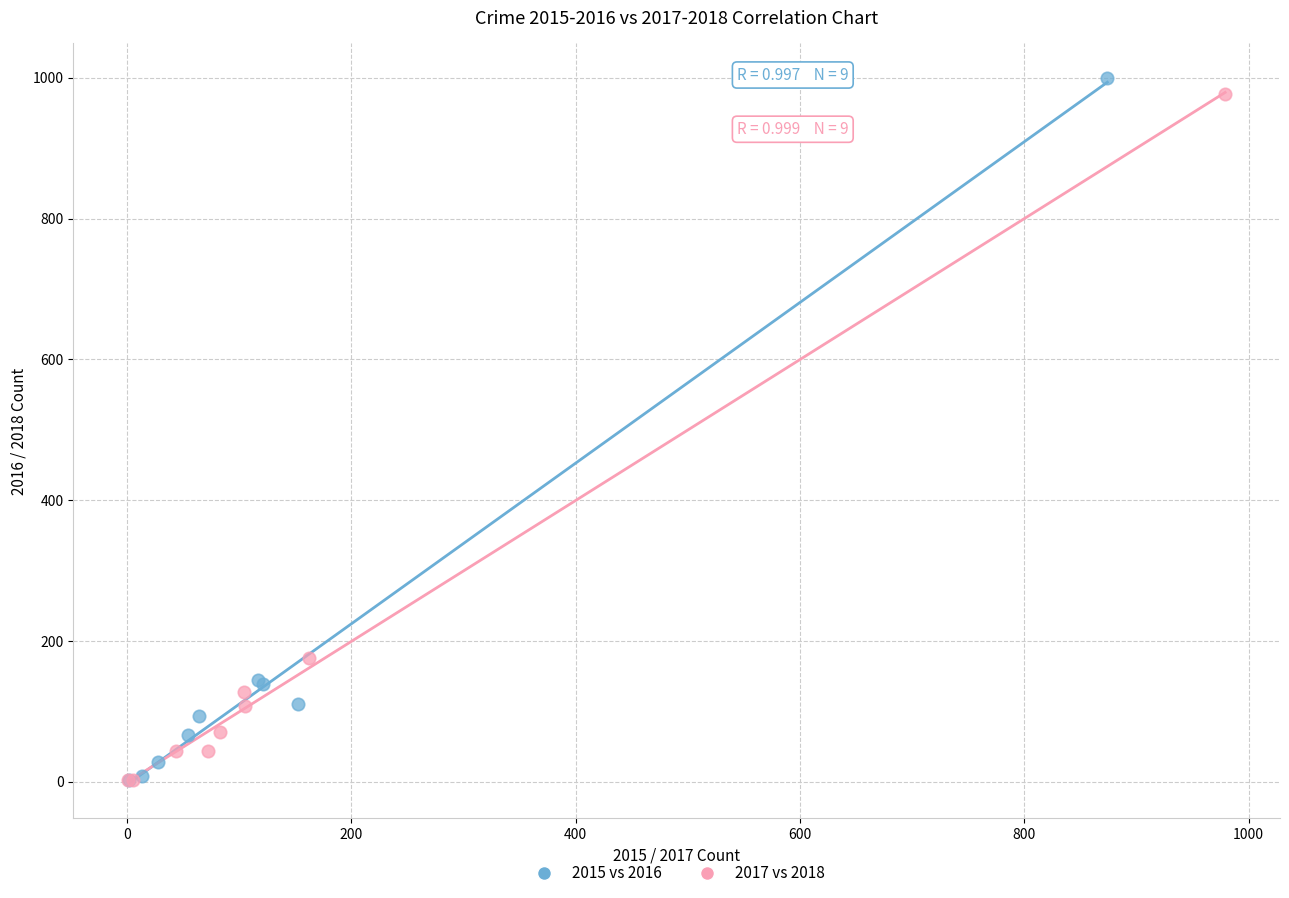

Which series has the widest spread of Y values?

2015 vs 2016